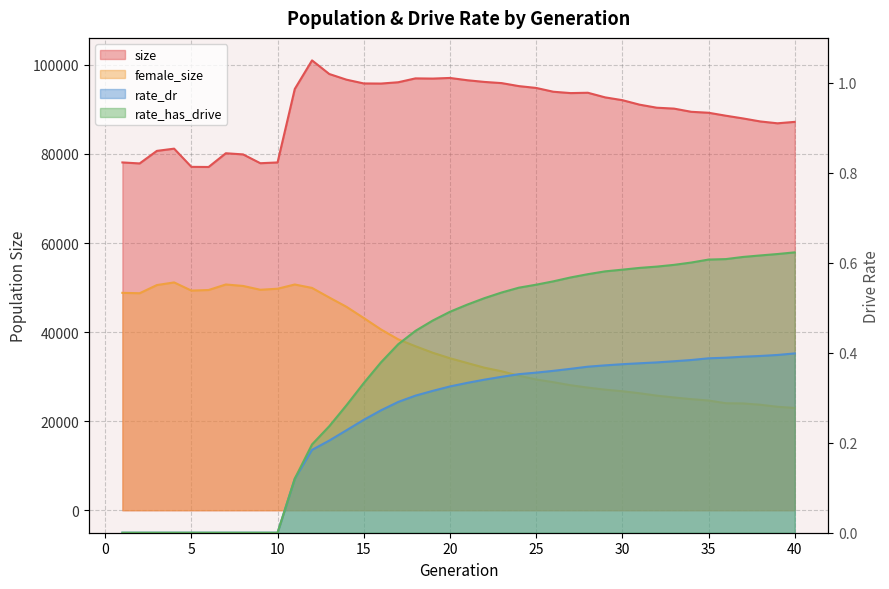

At which label is size closest to 89047?

35